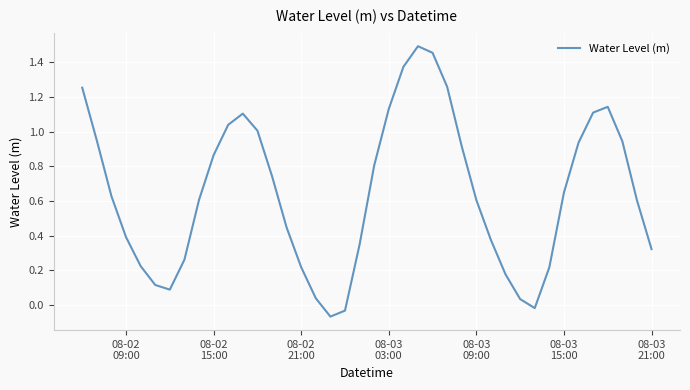

What is the difference between the maximum and minimum values?

1.6